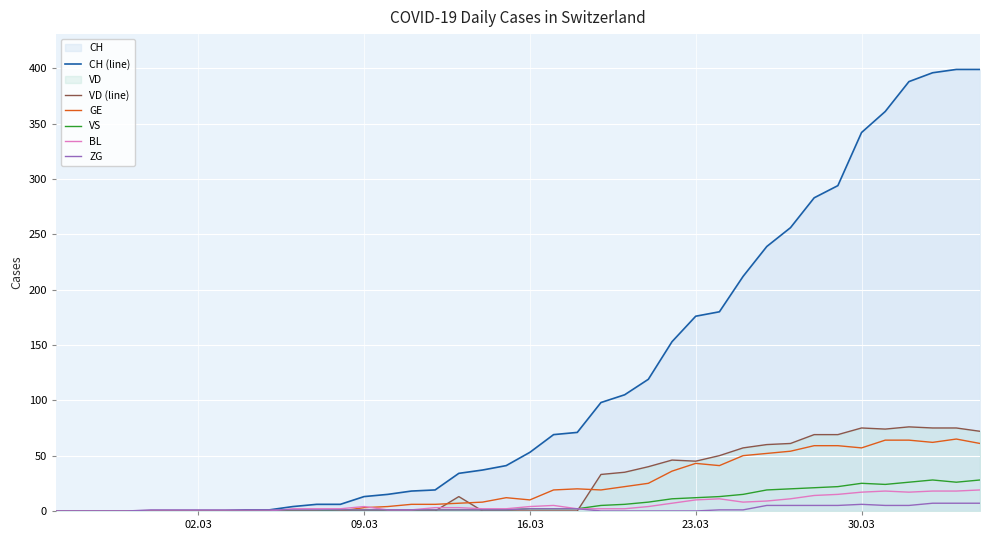

How many values in BL are above zero?

30